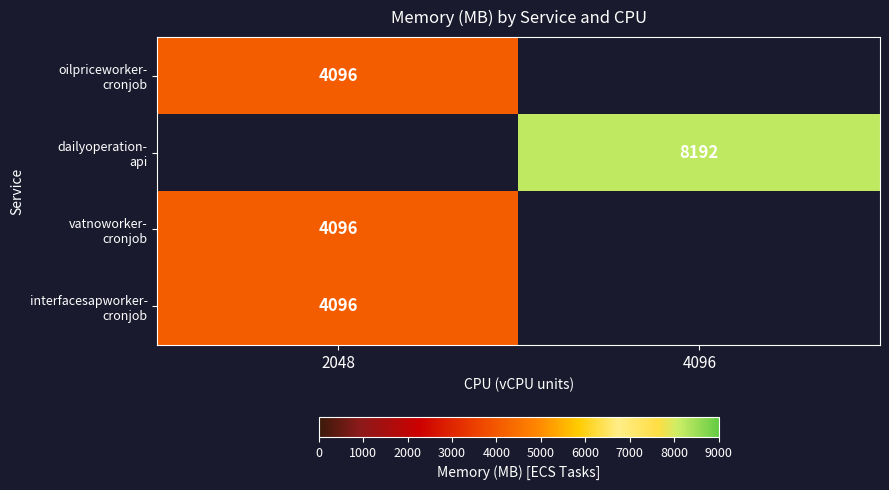

How many positive values does the dailyoperation- api series have?

1